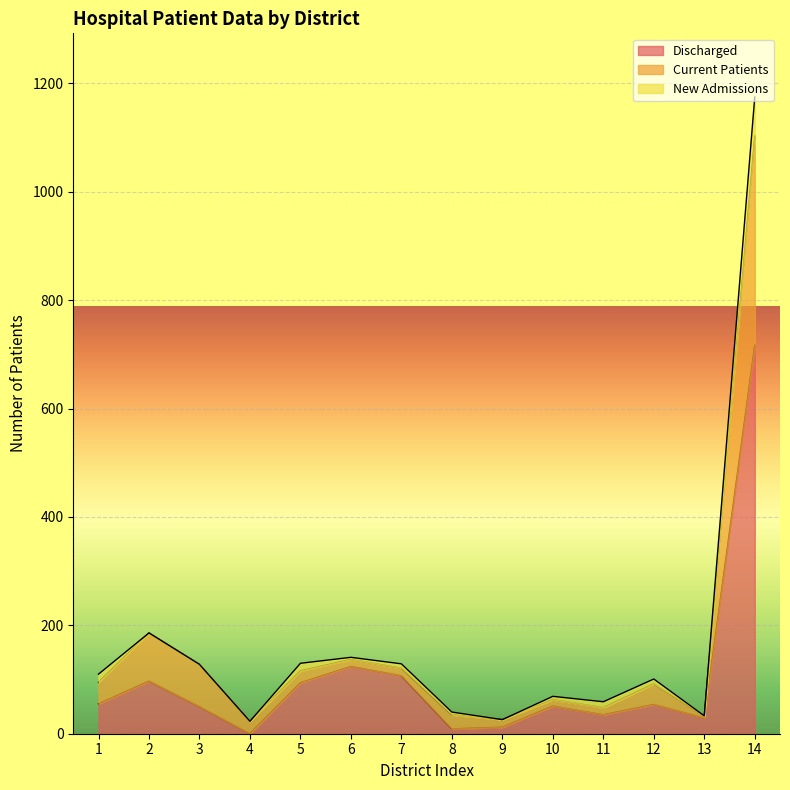

At which label does Current Patients first exceed 95?

2